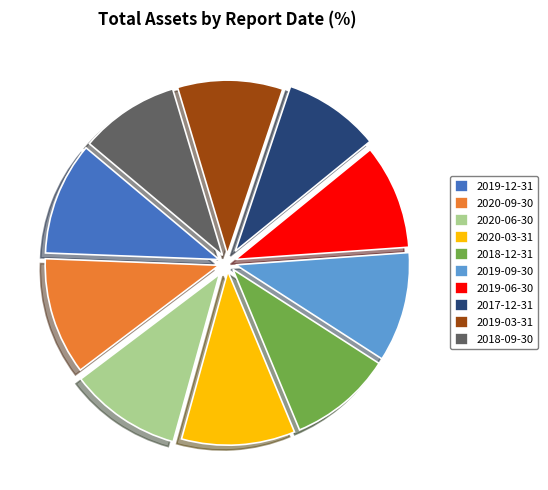

What is the ratio of the value at 2019-09-30 to the value at 2020-09-30?

0.9